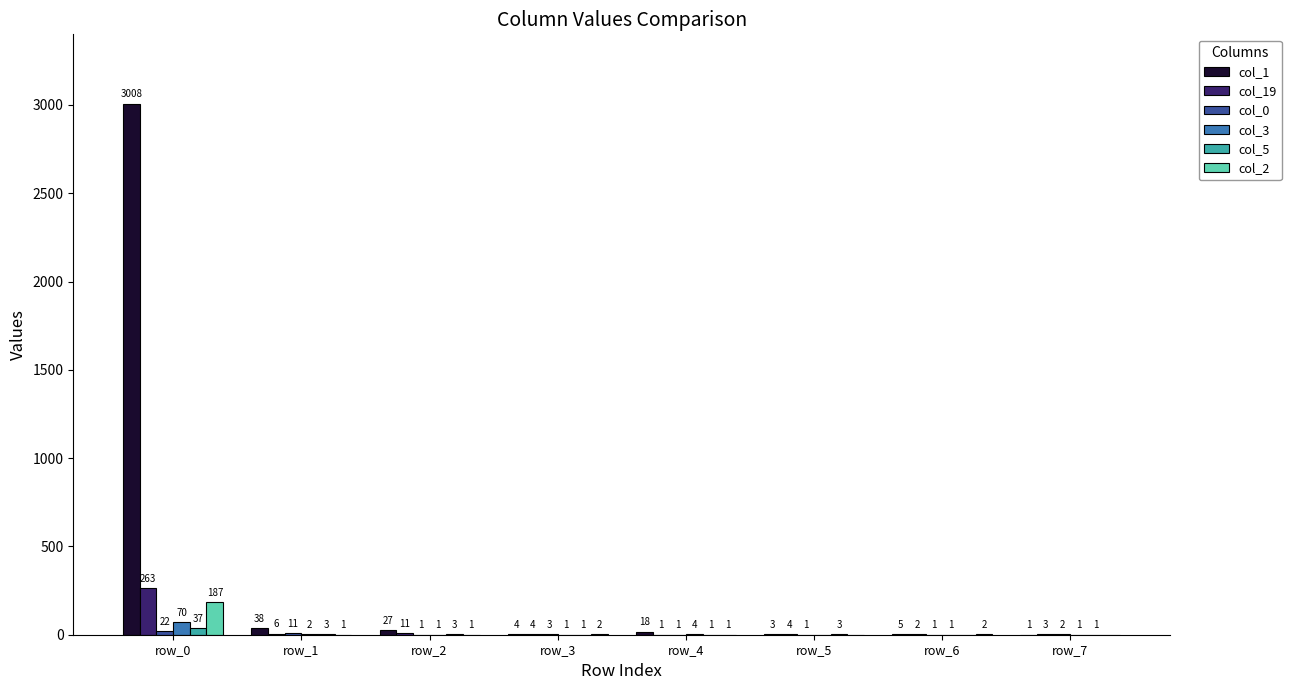

Is it true that col_5 equals 3 at row_5?

True